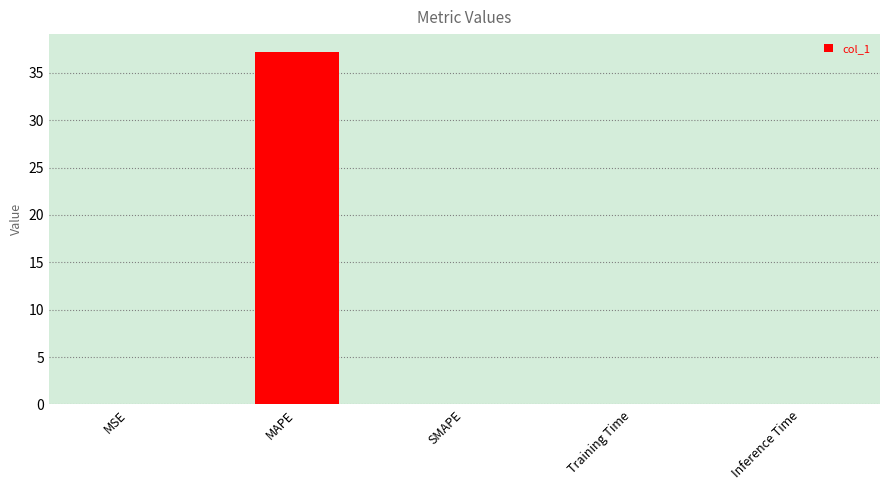

The value at SMAPE is 0.0. True or false?

True